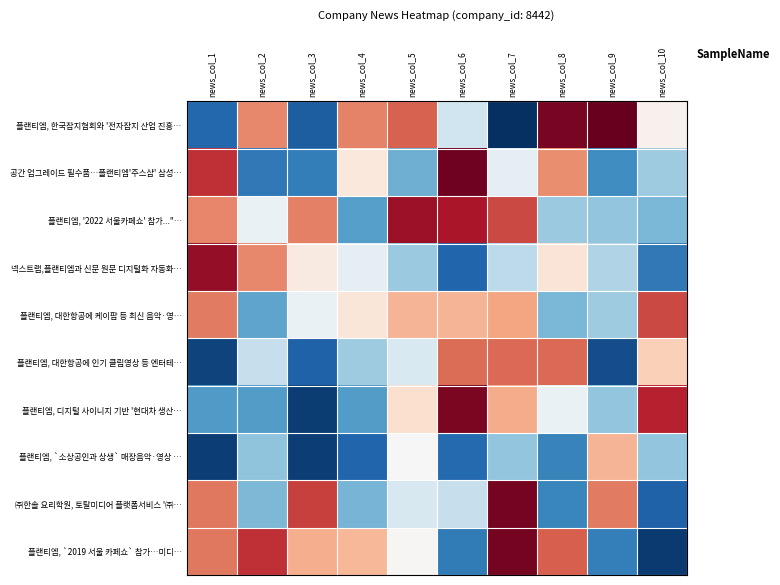

What is the maximum value shown in the chart?

8539